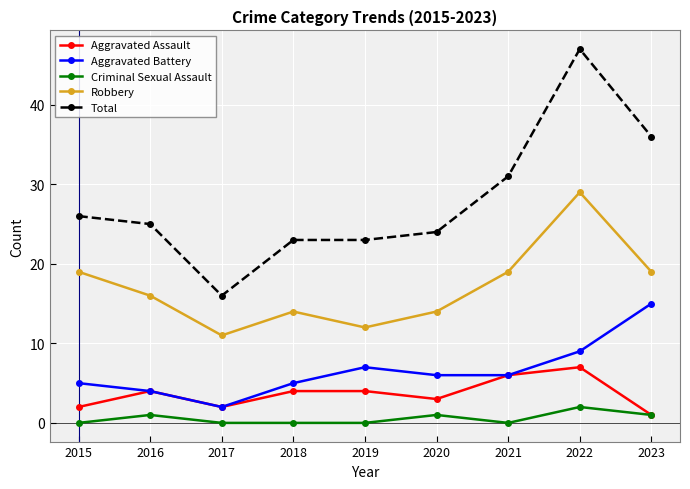

What is the sum of the Criminal Sexual Assault values at 2021 and 2023?

1